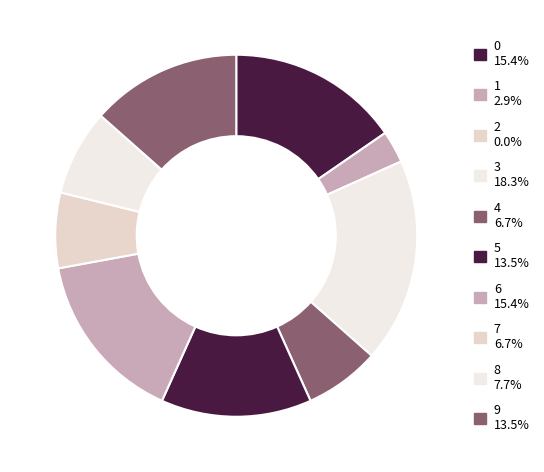

What is the change in value from 1 to 8?

+5